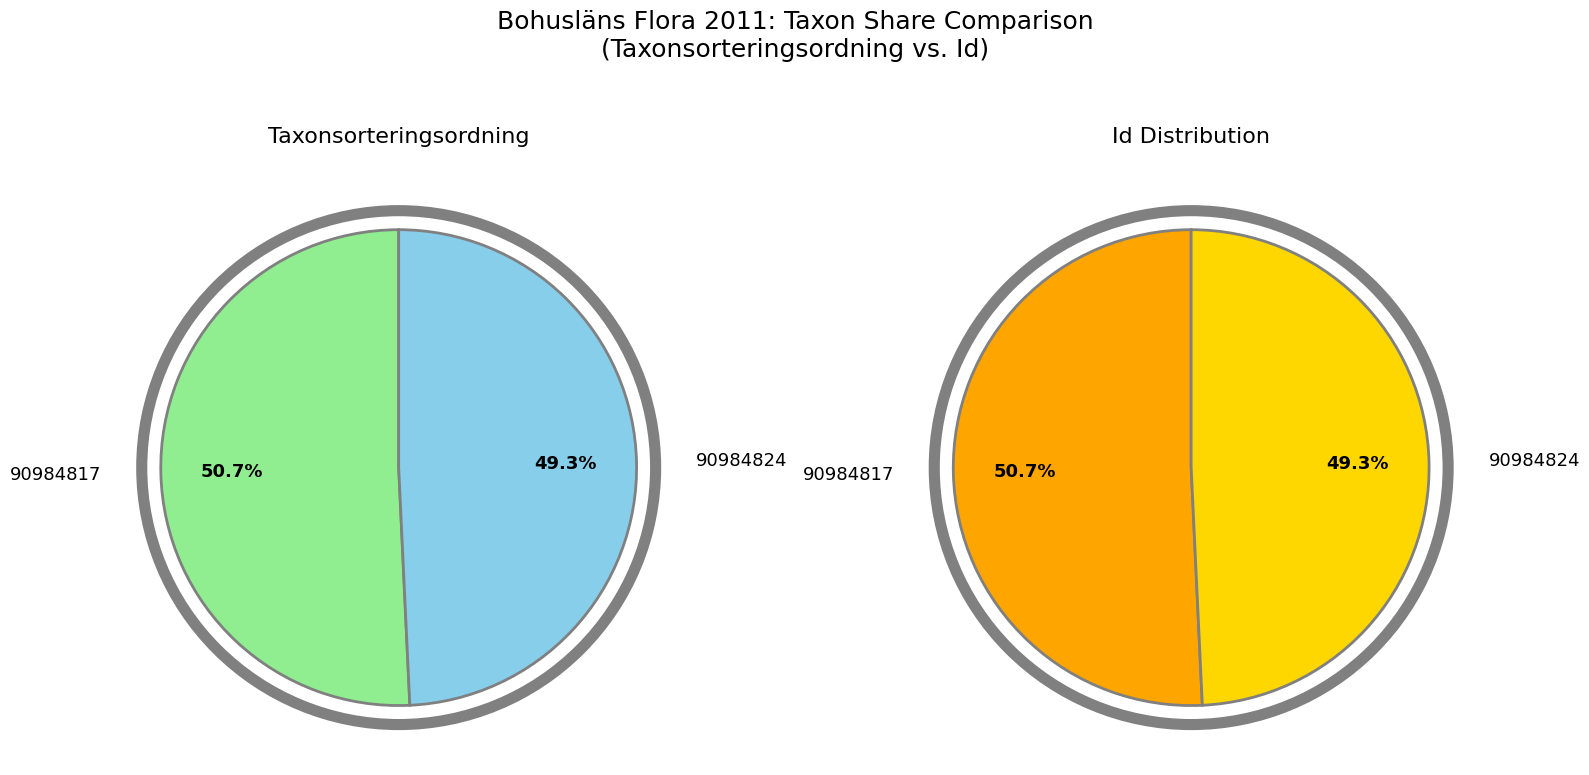

The 90984817 slice represents 51% of the pie. True or false?

True